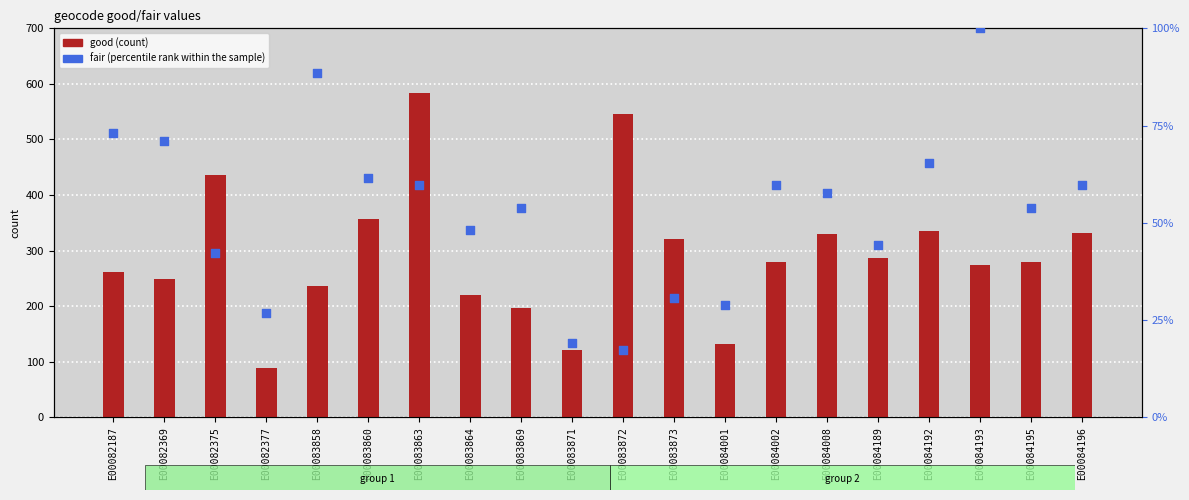

Which series reaches the maximum Y coordinate?

good (count)